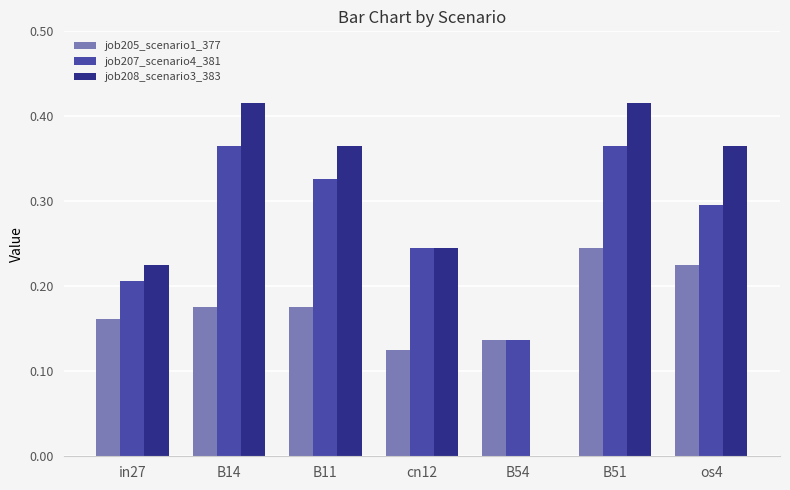

True or false: job205_scenario1_377 has a value of 0.1 at B51.

False